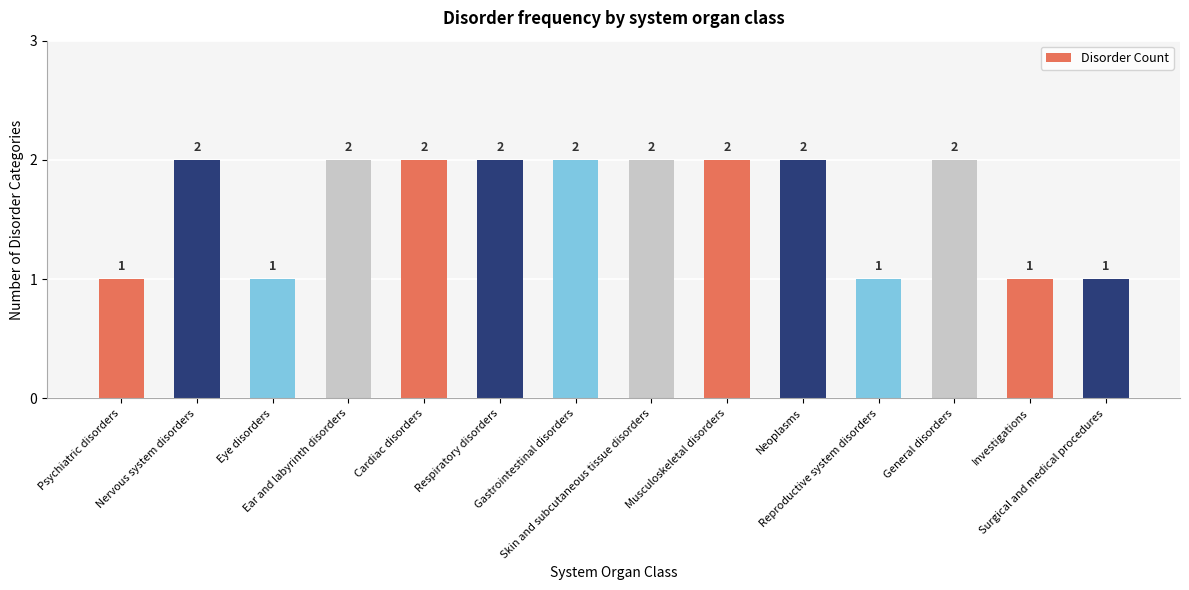

Reading left to right, transcribe all the data shown in this chart.

Psychiatric disorders=1	Nervous system disorders=2	Eye disorders=1	Ear and labyrinth disorders=2	Cardiac disorders=2	Respiratory disorders=2	Gastrointestinal disorders=2	Skin and subcutaneous tissue disorders=2	Musculoskeletal disorders=2	Neoplasms=2	Reproductive system disorders=1	General disorders=2	Investigations=1	Surgical and medical procedures=1